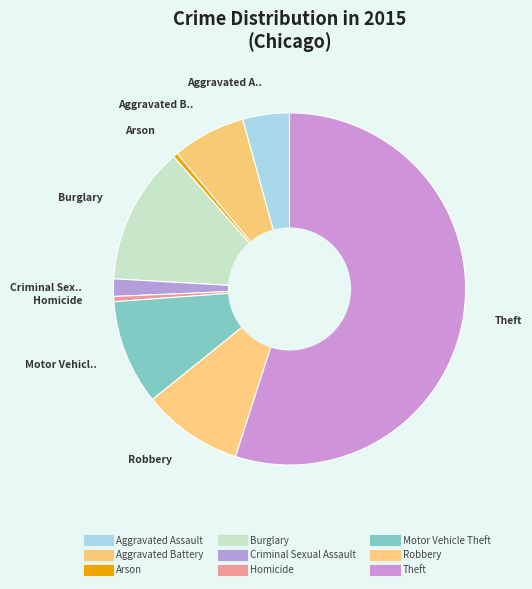

To the nearest percent, what percentage of the pie is Criminal Sexual Assault?

2%